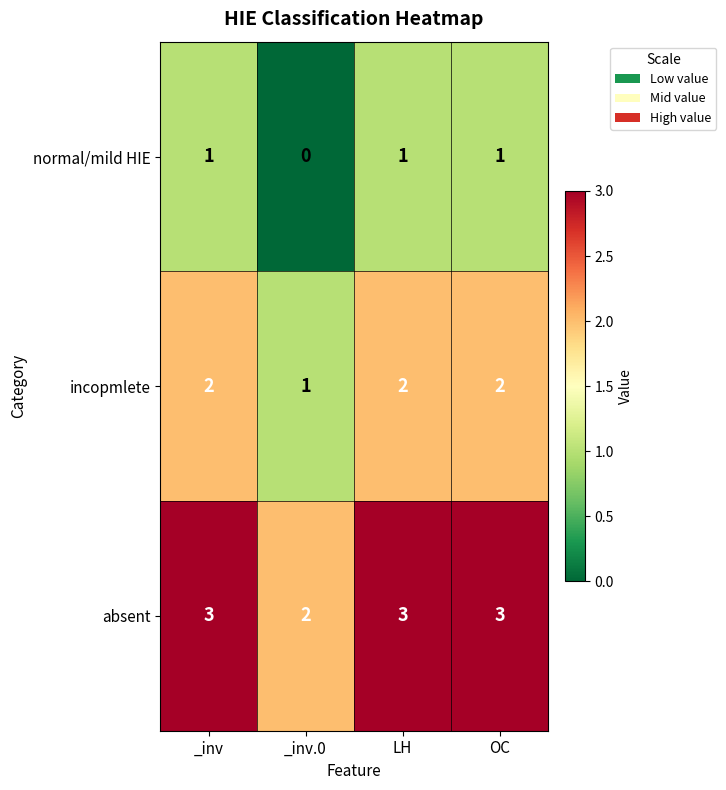

What is the greatest value displayed?

3